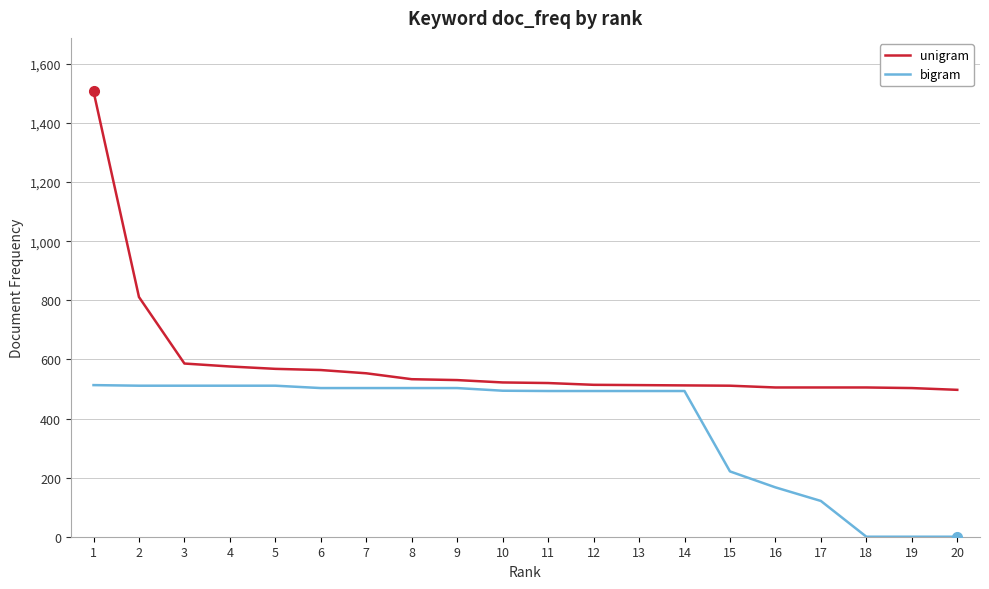

The unigram series shows 207 at 11. True or false?

False